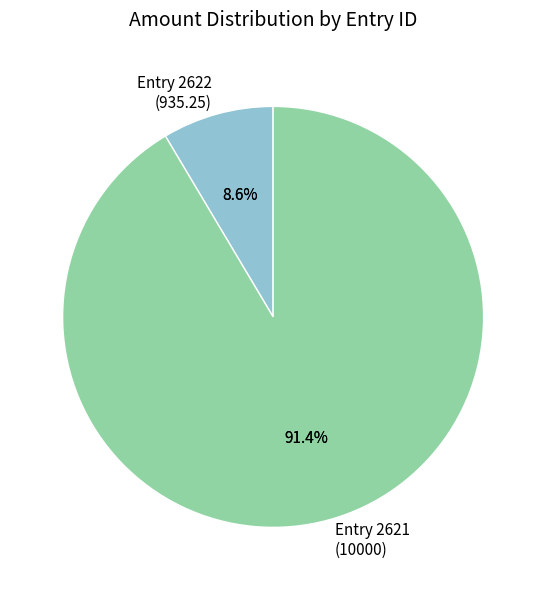

What portion of the pie excludes 2622?

91.4%